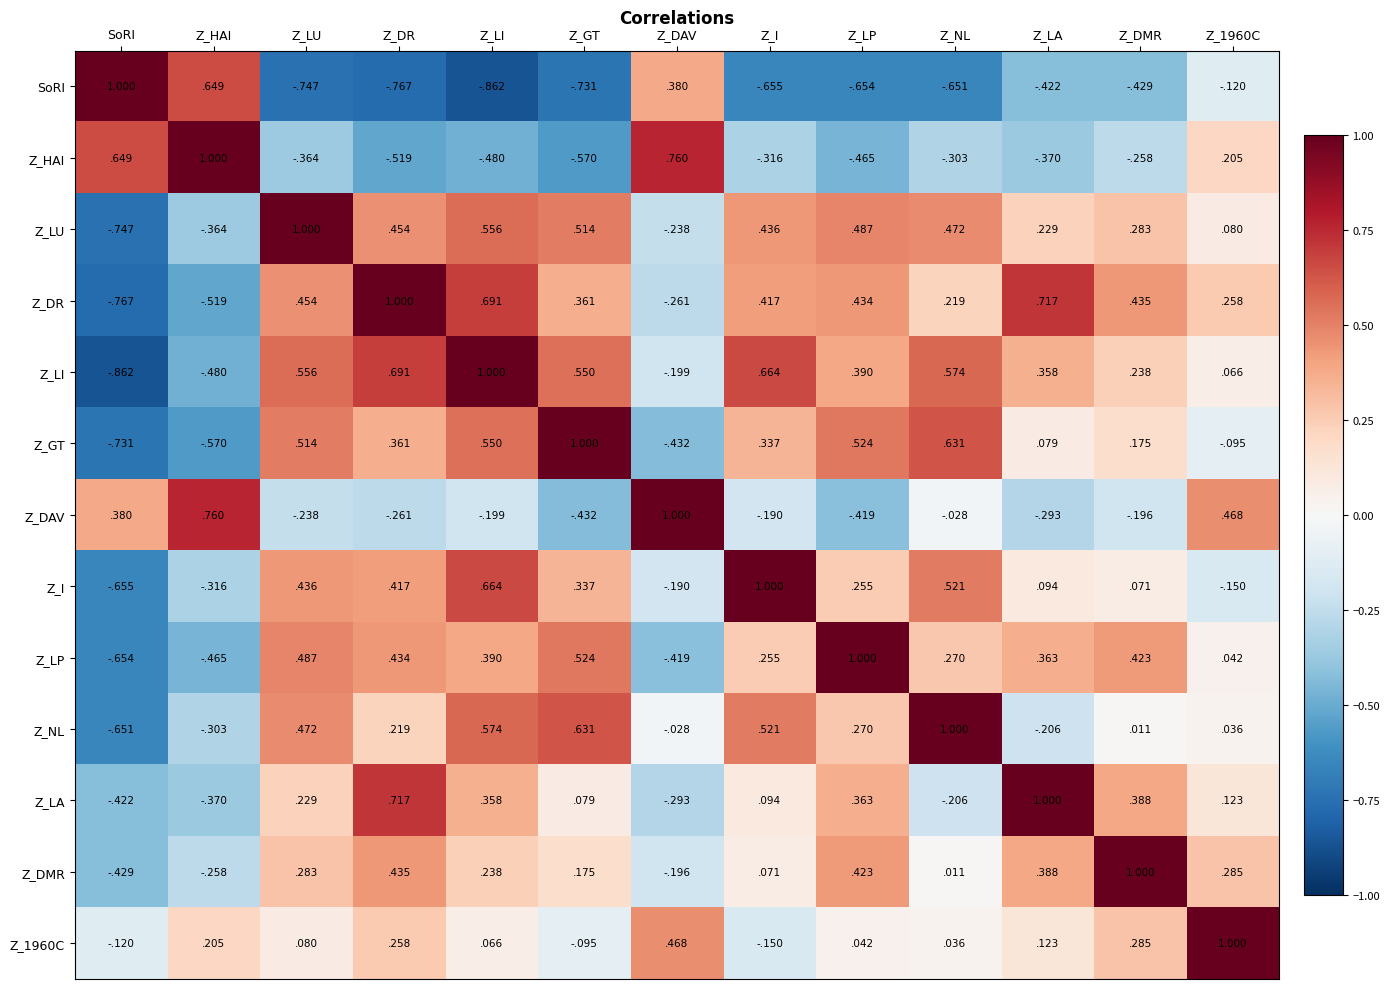

Is it true that Z_HAI equals -0.1 at Z_I?

False